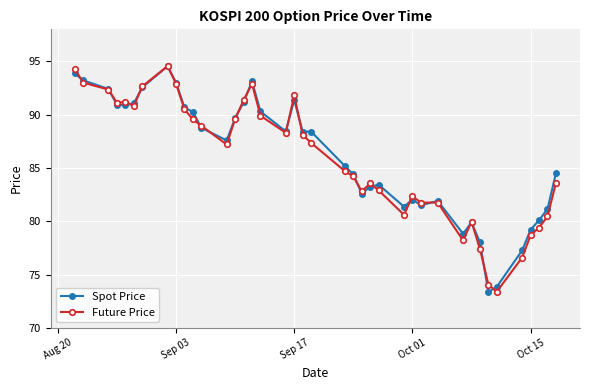

True or false: Spot Price has more than 2 interior local peaks.

True